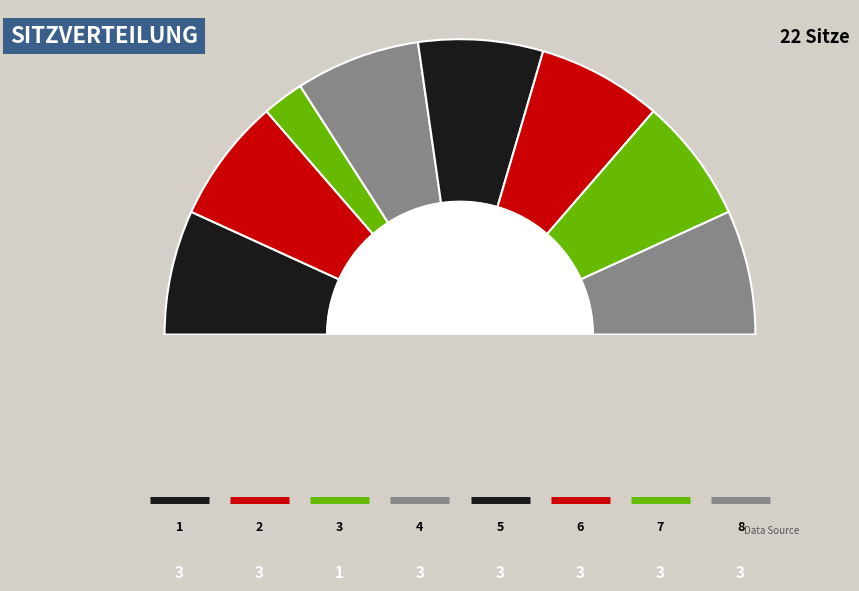

Which category has the smallest portion of the pie?

3